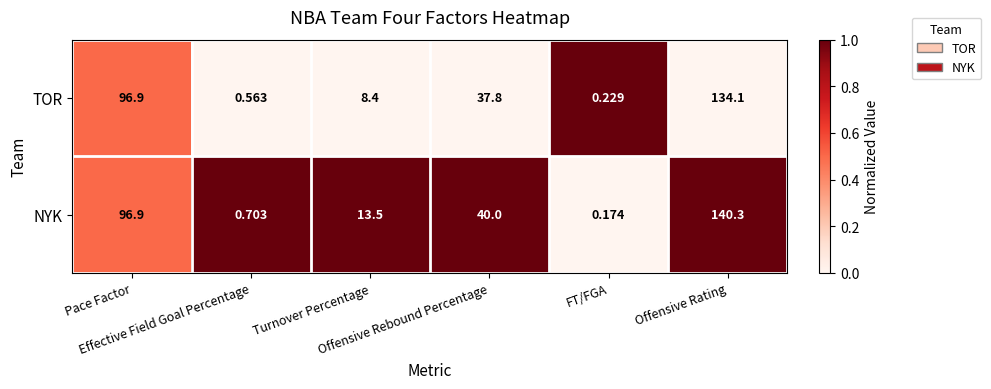

Rank the series by their average value, from highest to lowest.

NYK, TOR